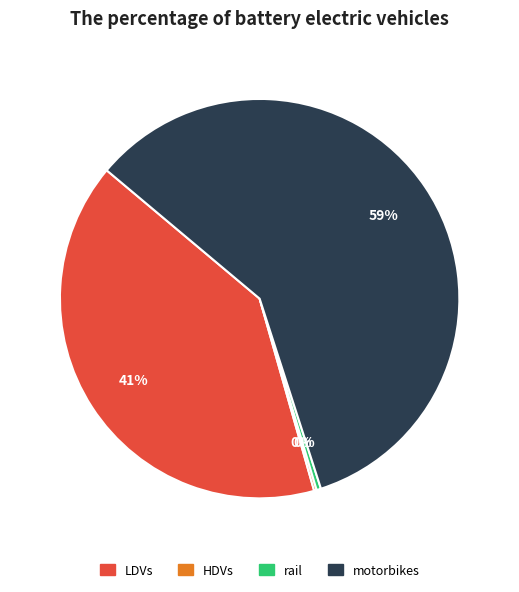

To the nearest percent, what is the difference between the largest and smallest slice percentages?

59%